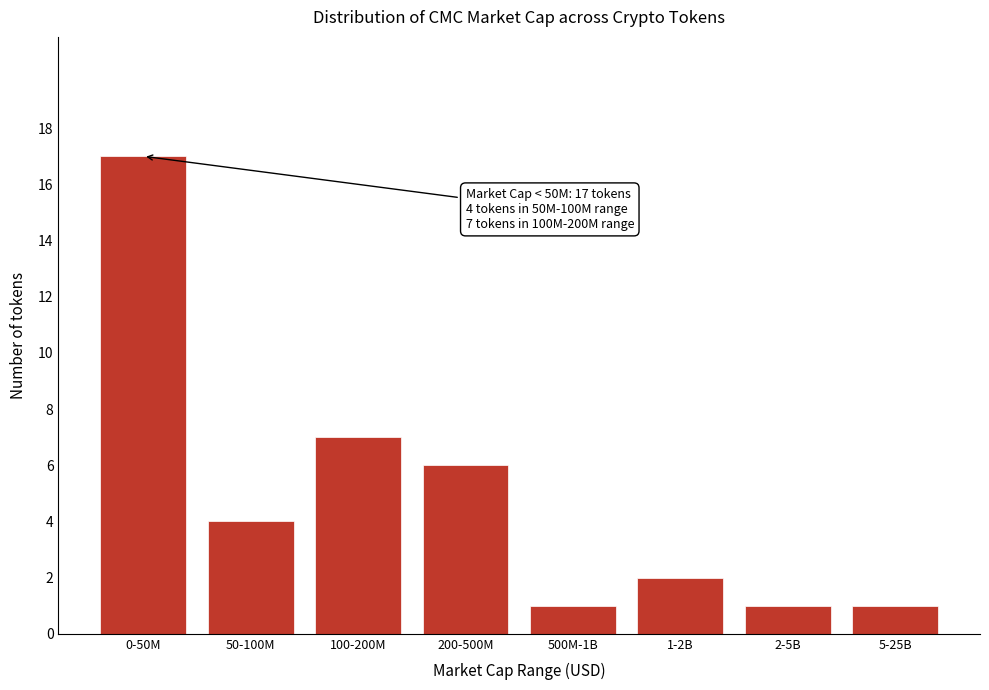

Reading left to right, list all the values displayed in this chart.

17	4	7	6	1	2	1	1